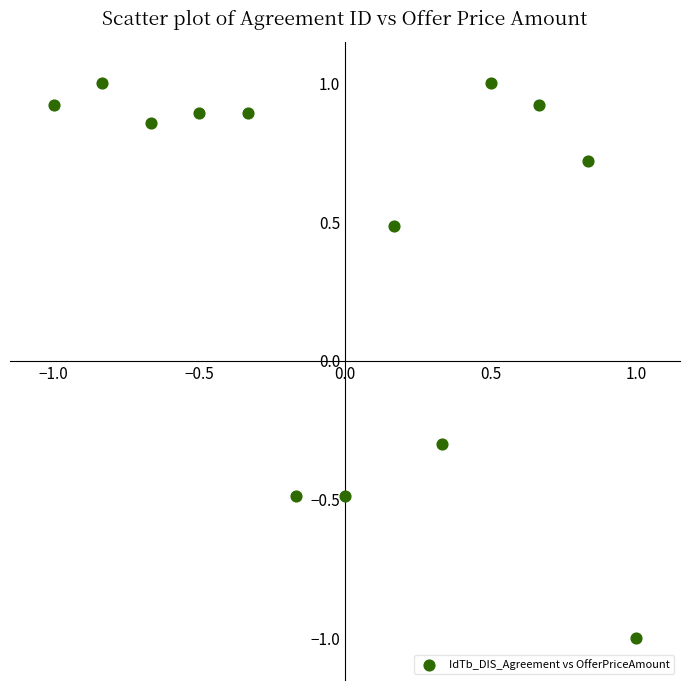

What is the range of Y values (max minus min)?

2.0